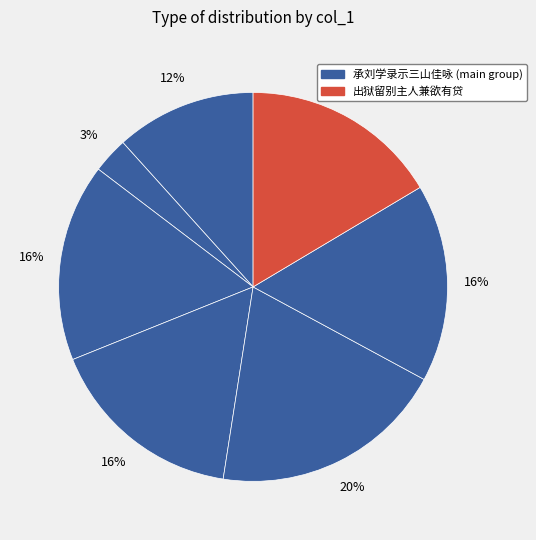

How many segments does this pie chart have?

7